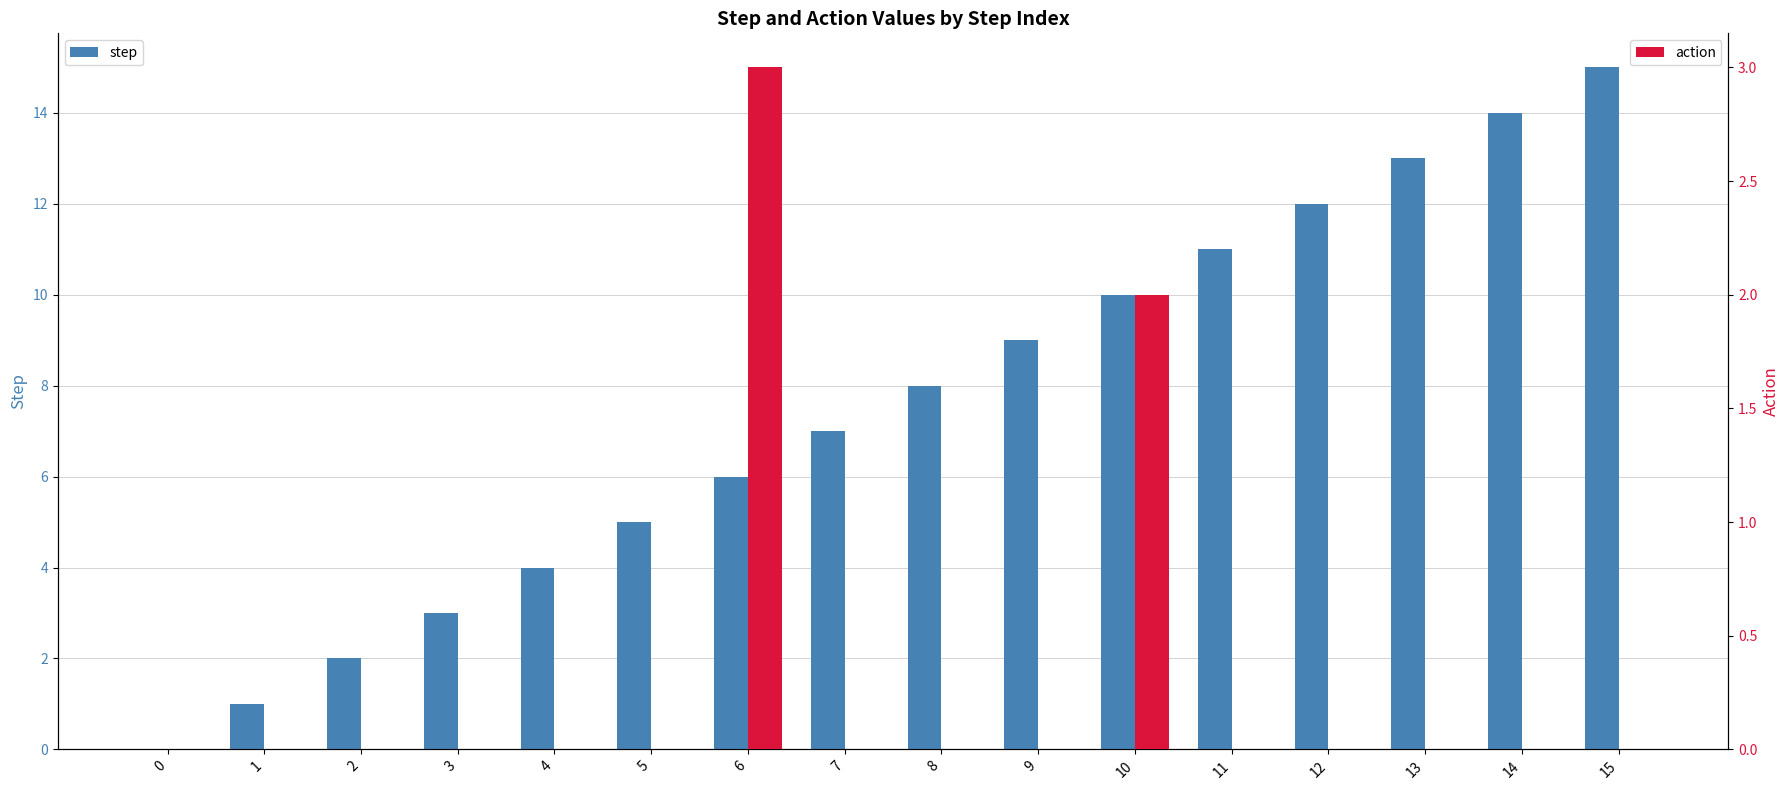

What is the sum of the step values at 2 and 15?

17